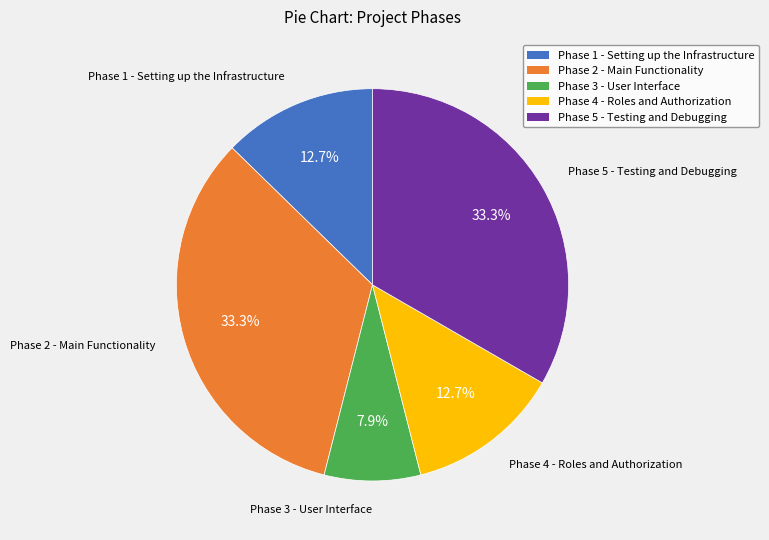

What percentage is the Phase 4 - Roles and Authorization slice, to the nearest percent?

13%